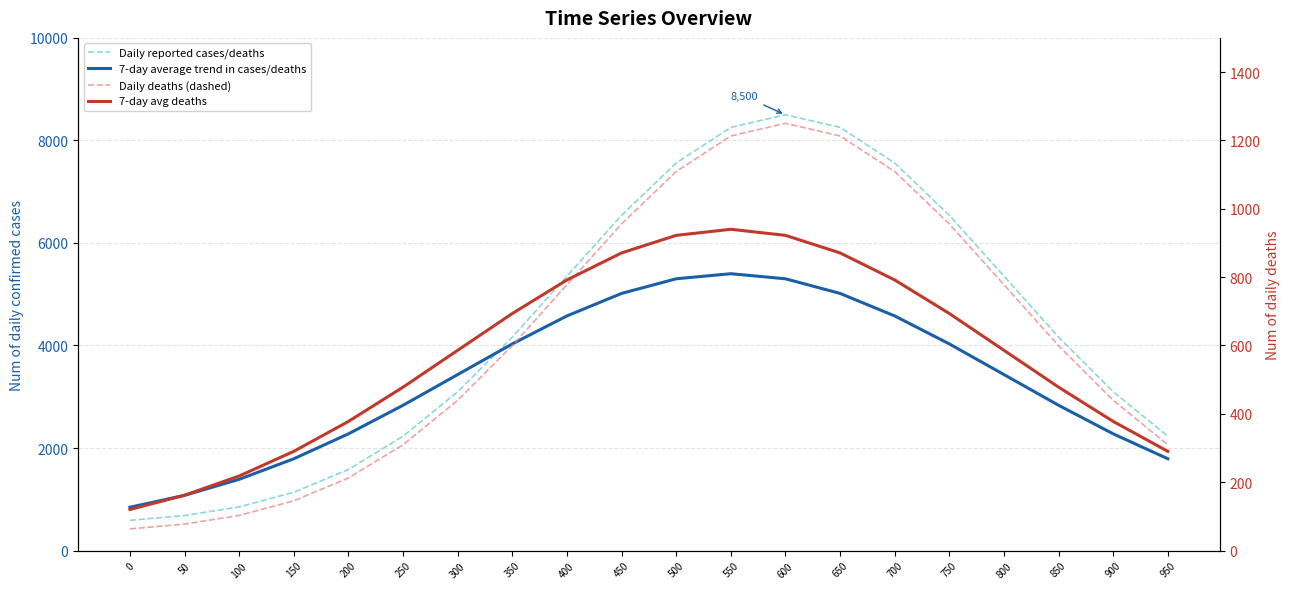

At which category does the chart reach its peak across all series?

600